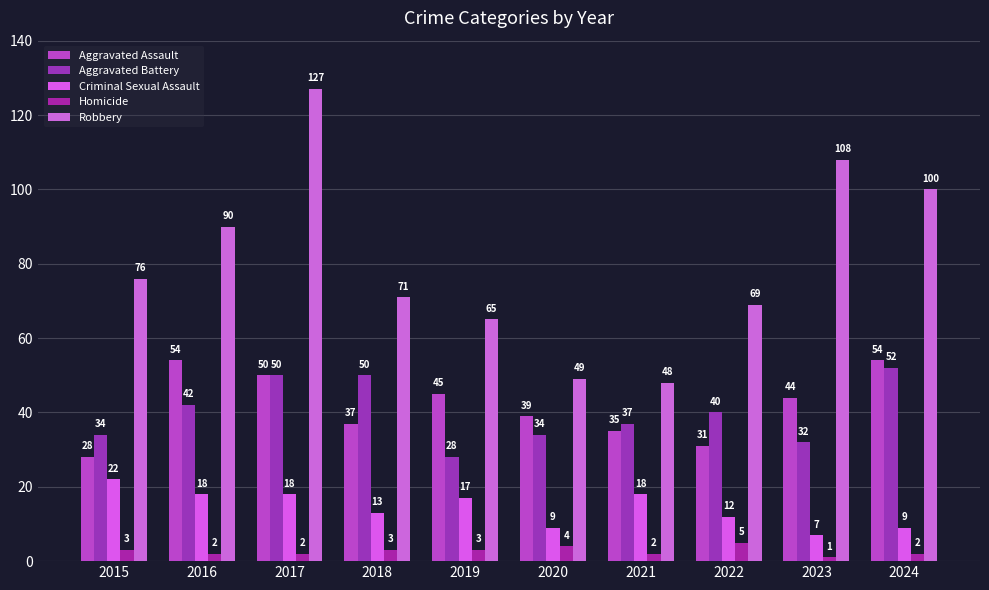

Which has a higher value, 2015 or 2024?

2024